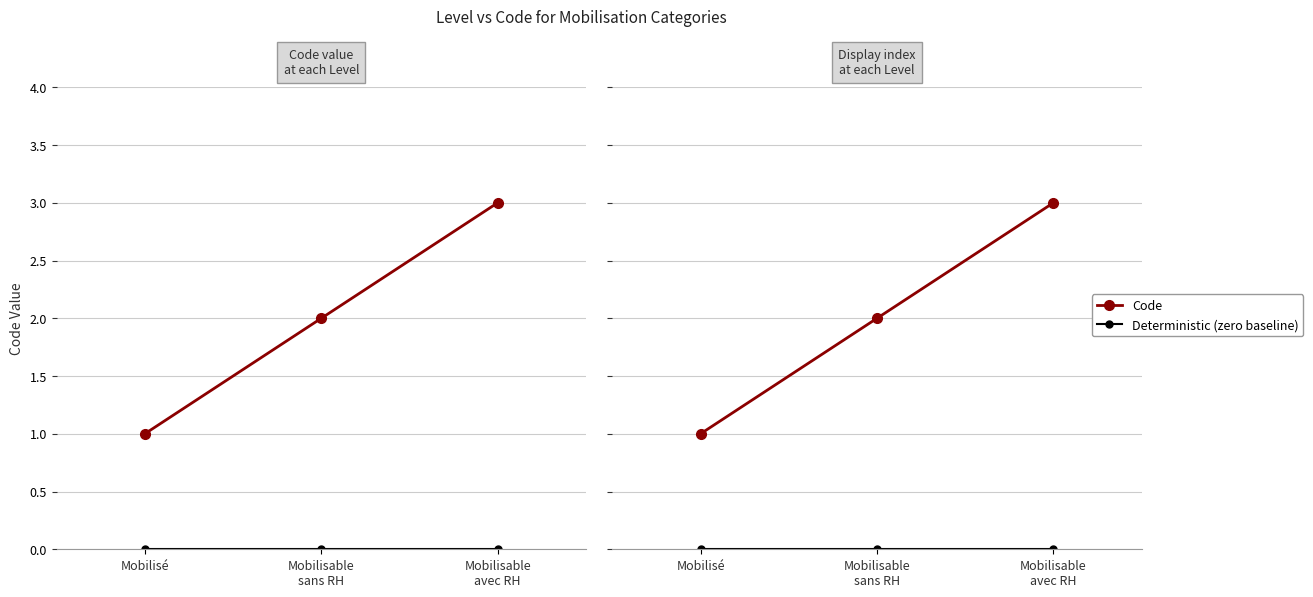

What is the greatest value displayed?

3